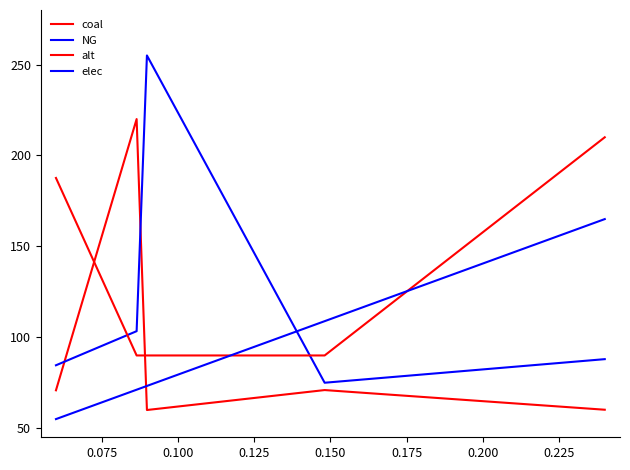

List the series in order of their peak value, highest first.

NG, coal, alt, elec